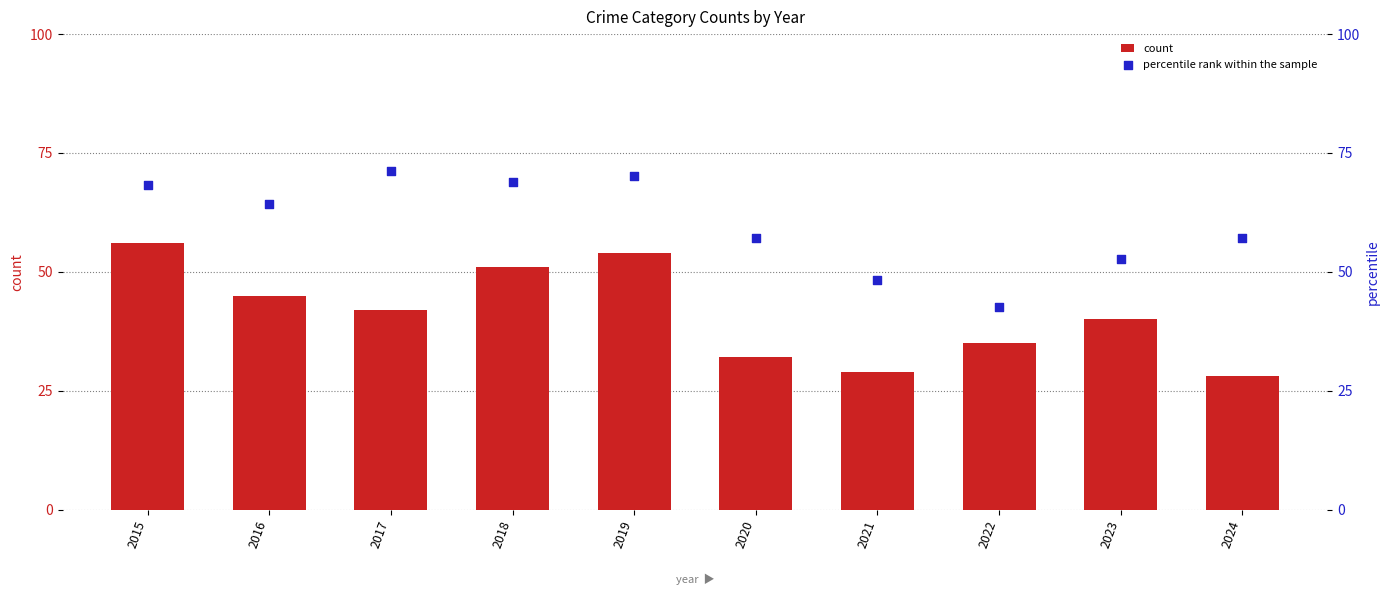

What is the total value across all series at 2015?

124.3